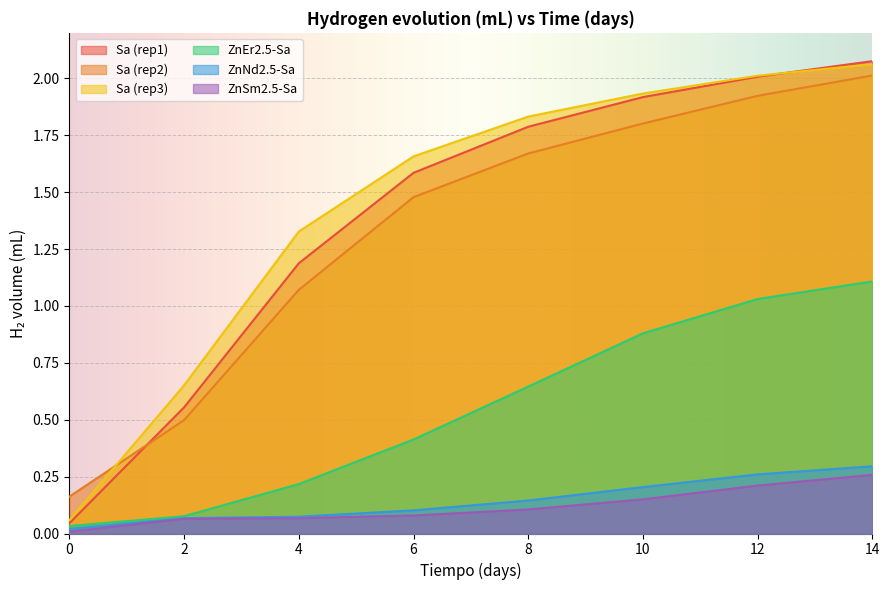

How many lines are shown in the chart?

6